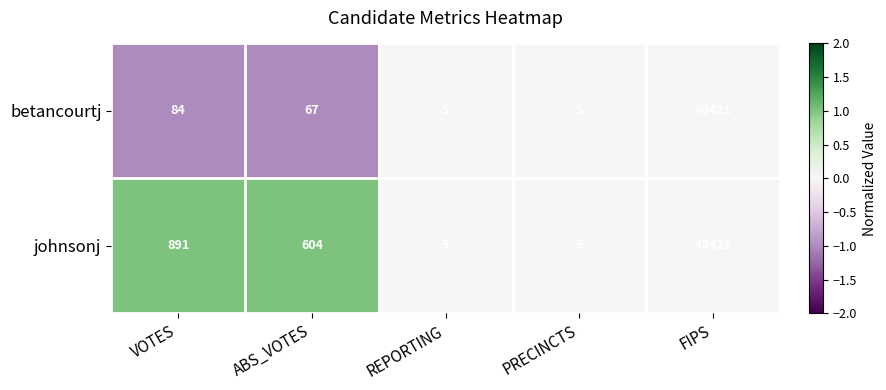

What is the approximate value of johnsonj at VOTES, to the nearest 10?

890